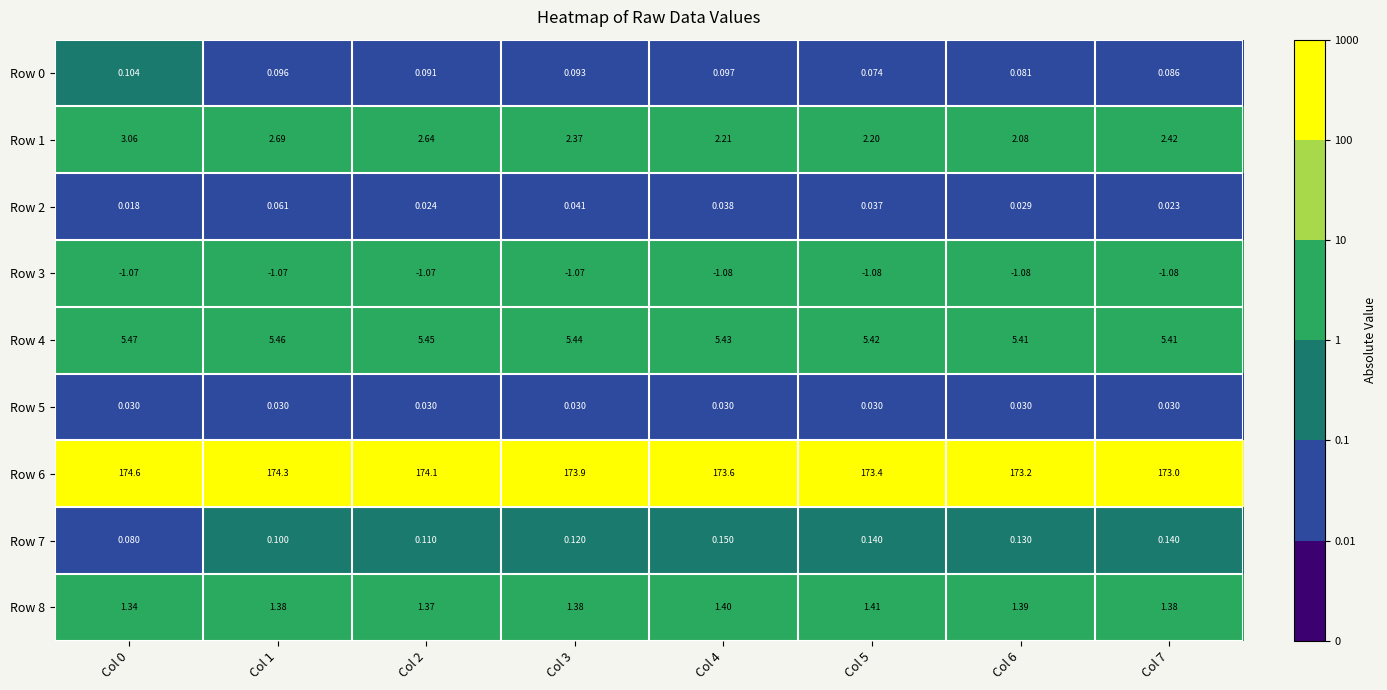

Between Col 0 and Col 3, which series saw the biggest shift?

Row 6